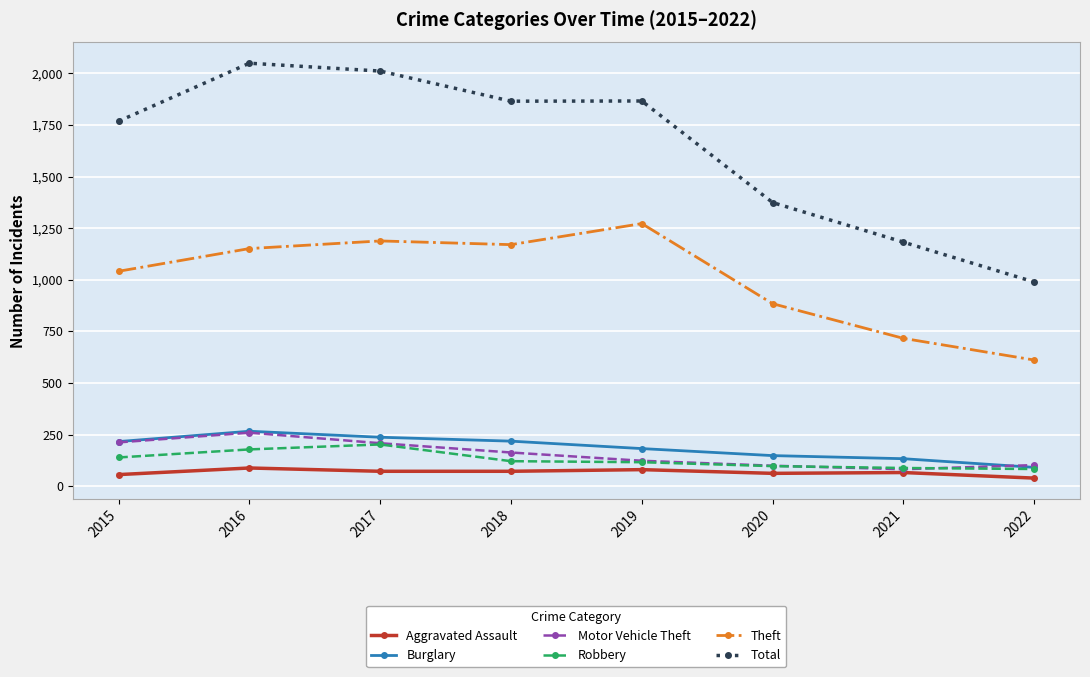

What is the greatest value displayed?

2049